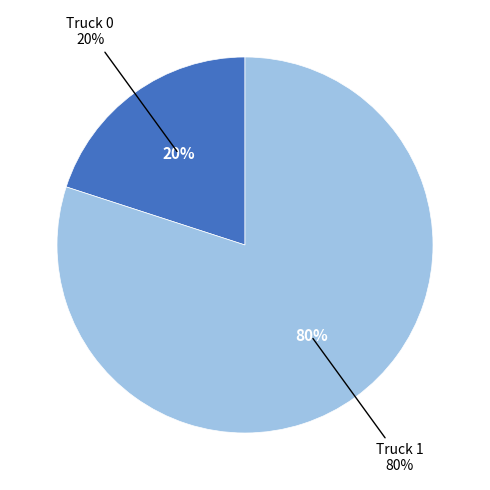

Which category has the smallest portion of the pie?

Truck 0